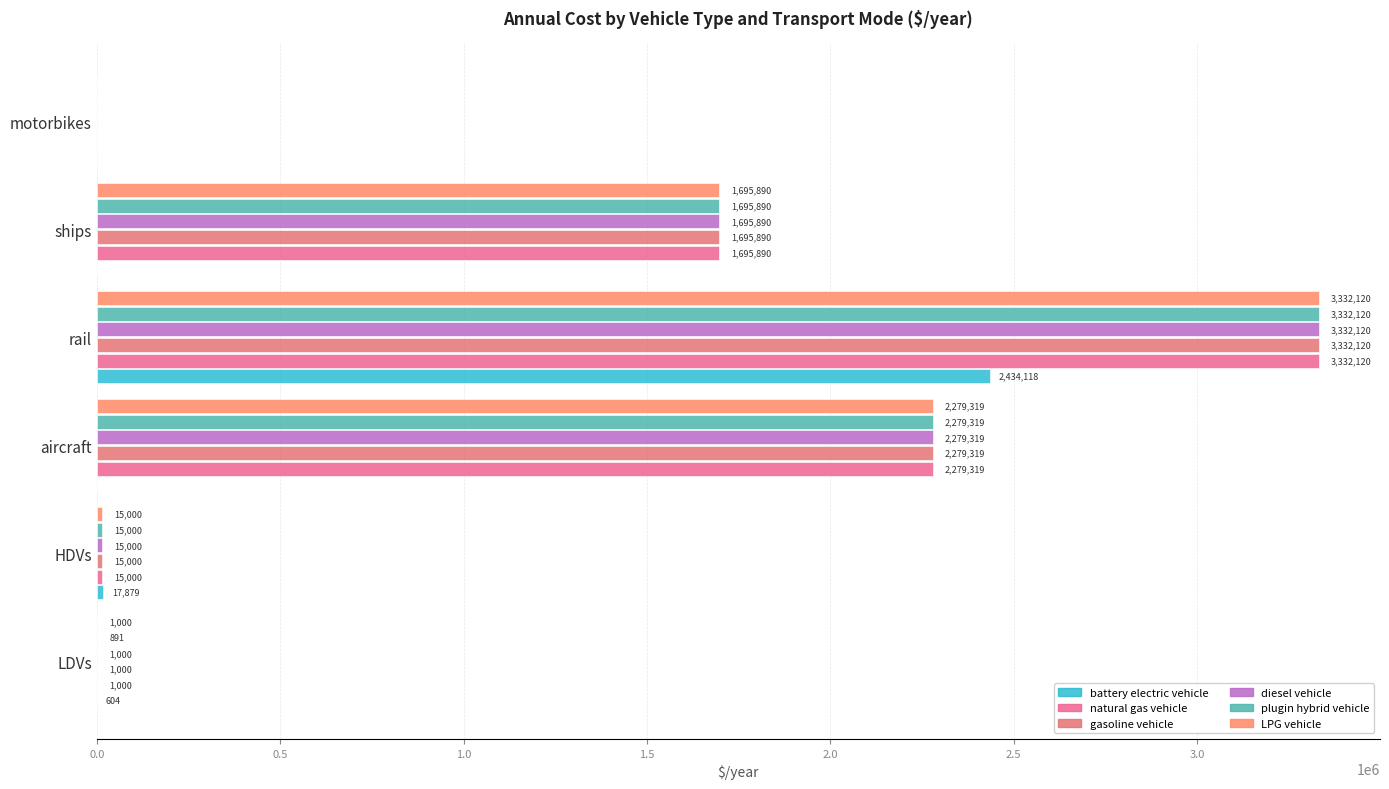

Which series has the largest total across all categories?

natural gas vehicle